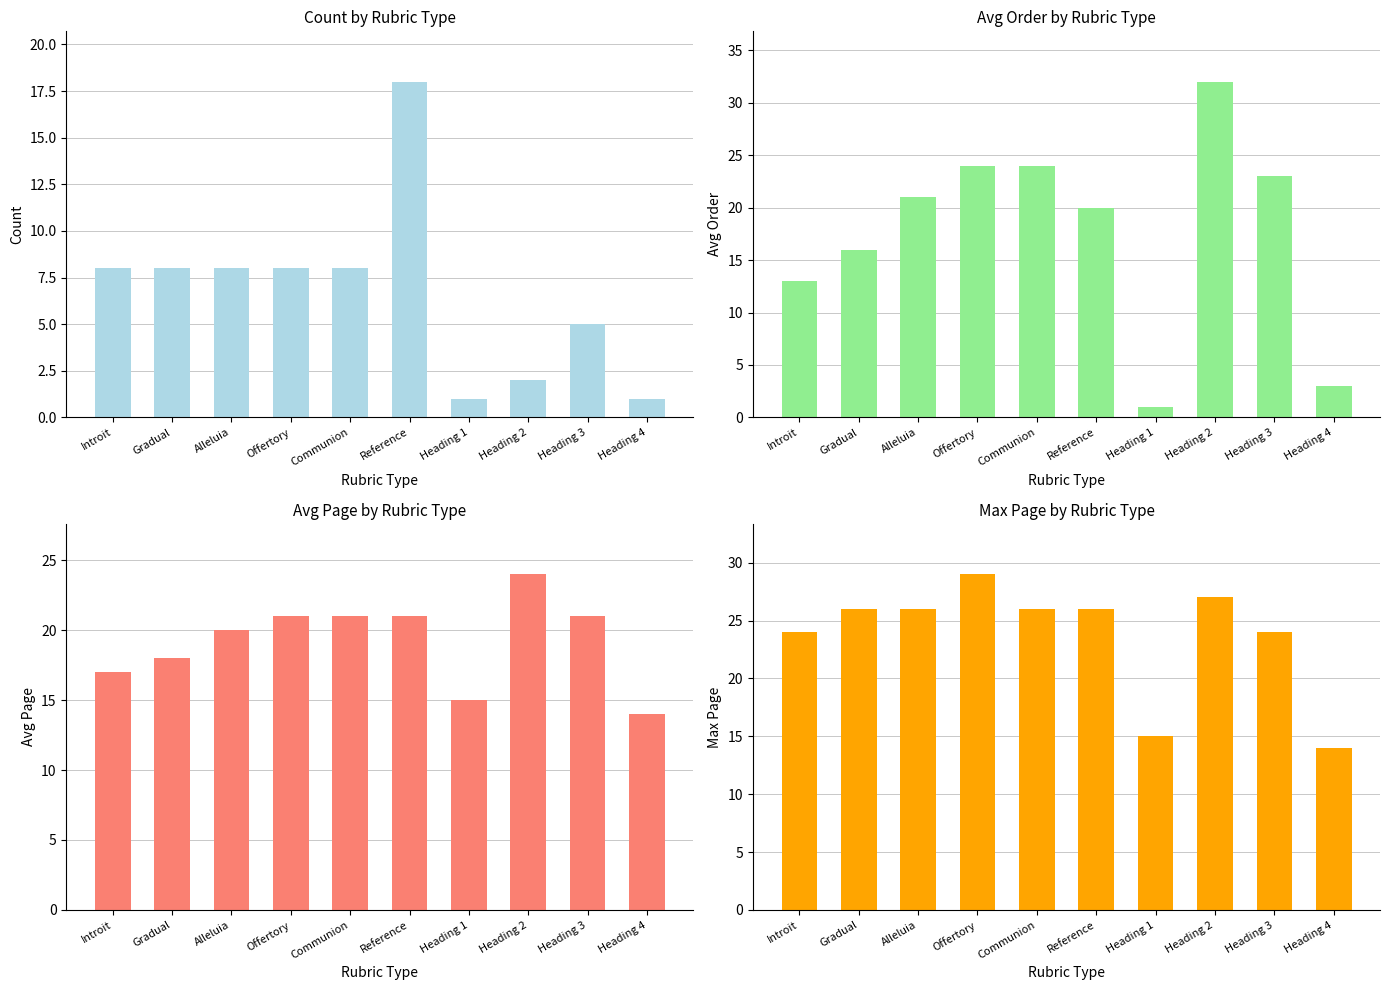

Are the bars grouped side by side (vs. stacked)?

Yes